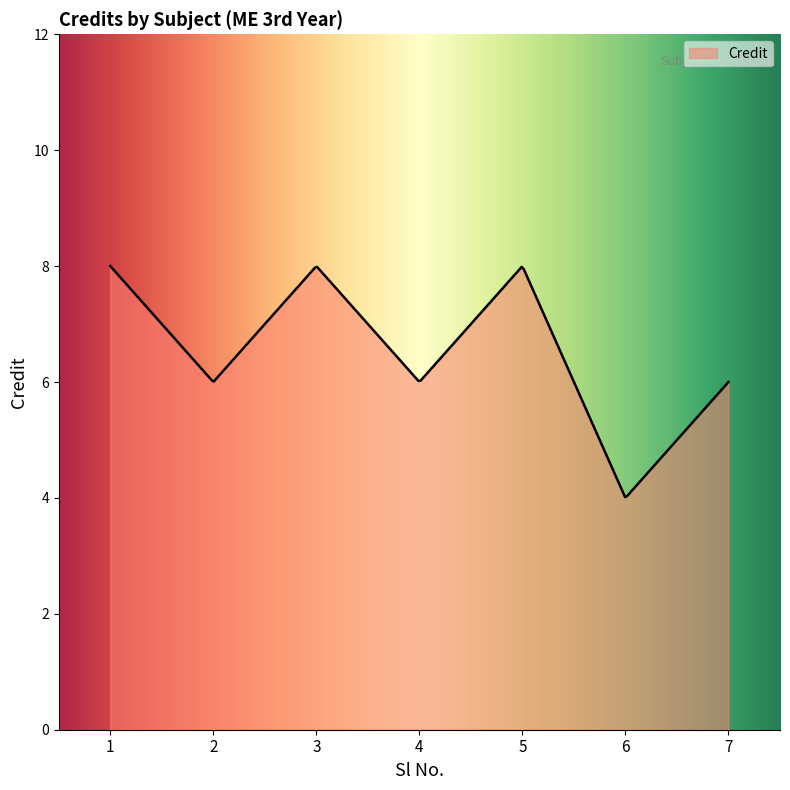

What is the difference between the maximum and minimum values?

4.0